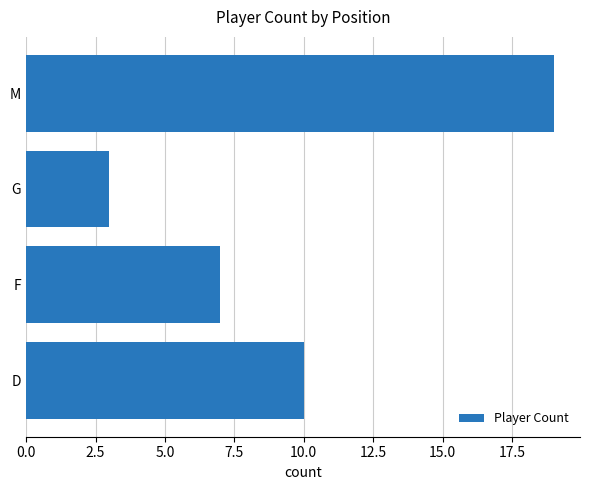

Which label corresponds to the smallest value in the chart?

G